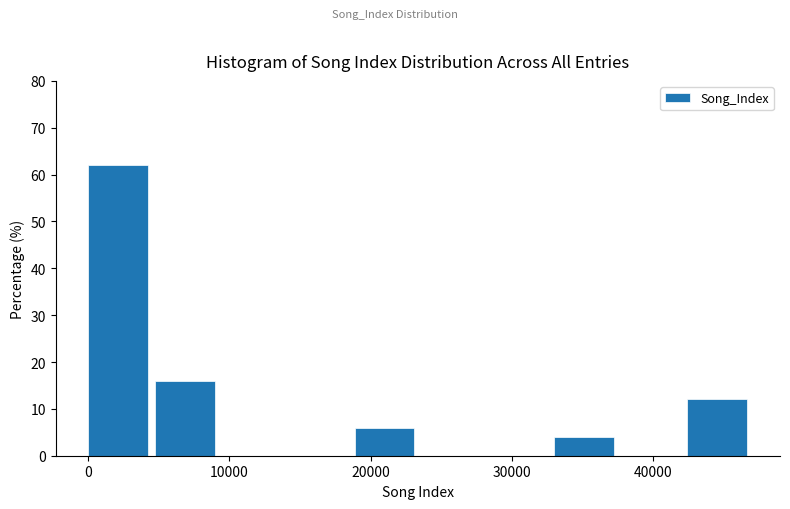

Reading left to right, list every bar in this chart as the range it spans on the x-axis followed by its height. Neither the bar edges nor the heights are printed on the chart, so give them approximately, as read against the axes.

0 to 5000: 62
5000 to 9000: 16
9000 to 14000: 0
14000 to 19000: 0
19000 to 24000: 6
24000 to 28000: 0
28000 to 33000: 0
33000 to 38000: 4
38000 to 42000: 0
42000 to 47000: 12